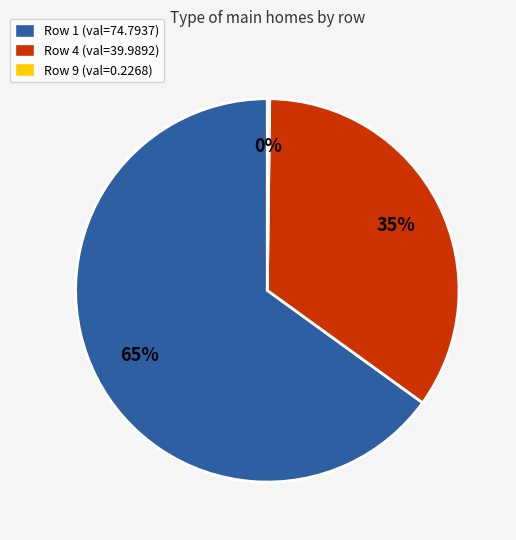

Is there a majority slice in this chart?

Yes